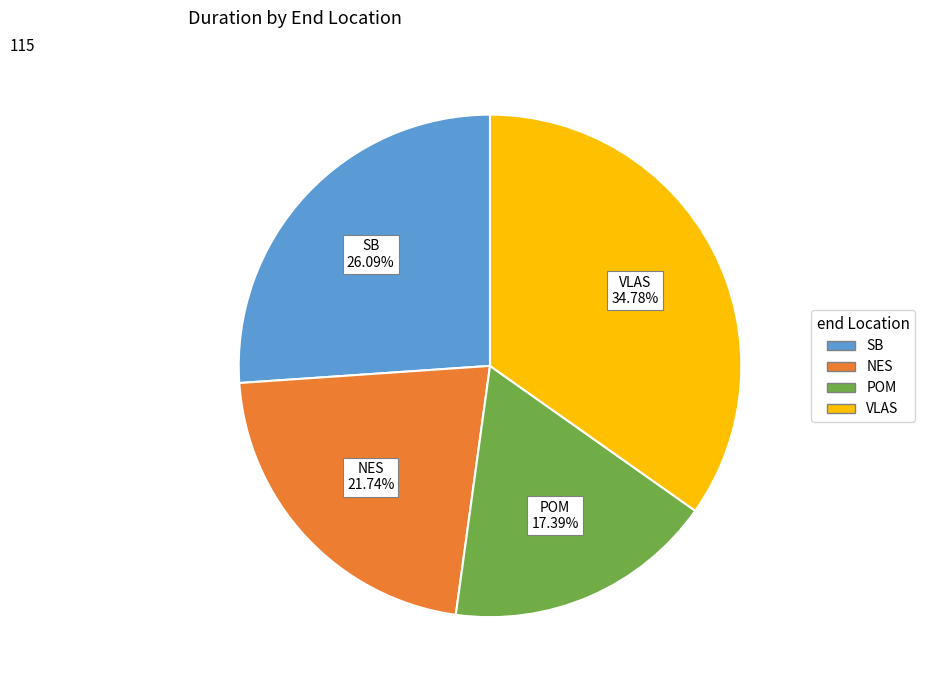

Does SB represent more than half of the total?

No